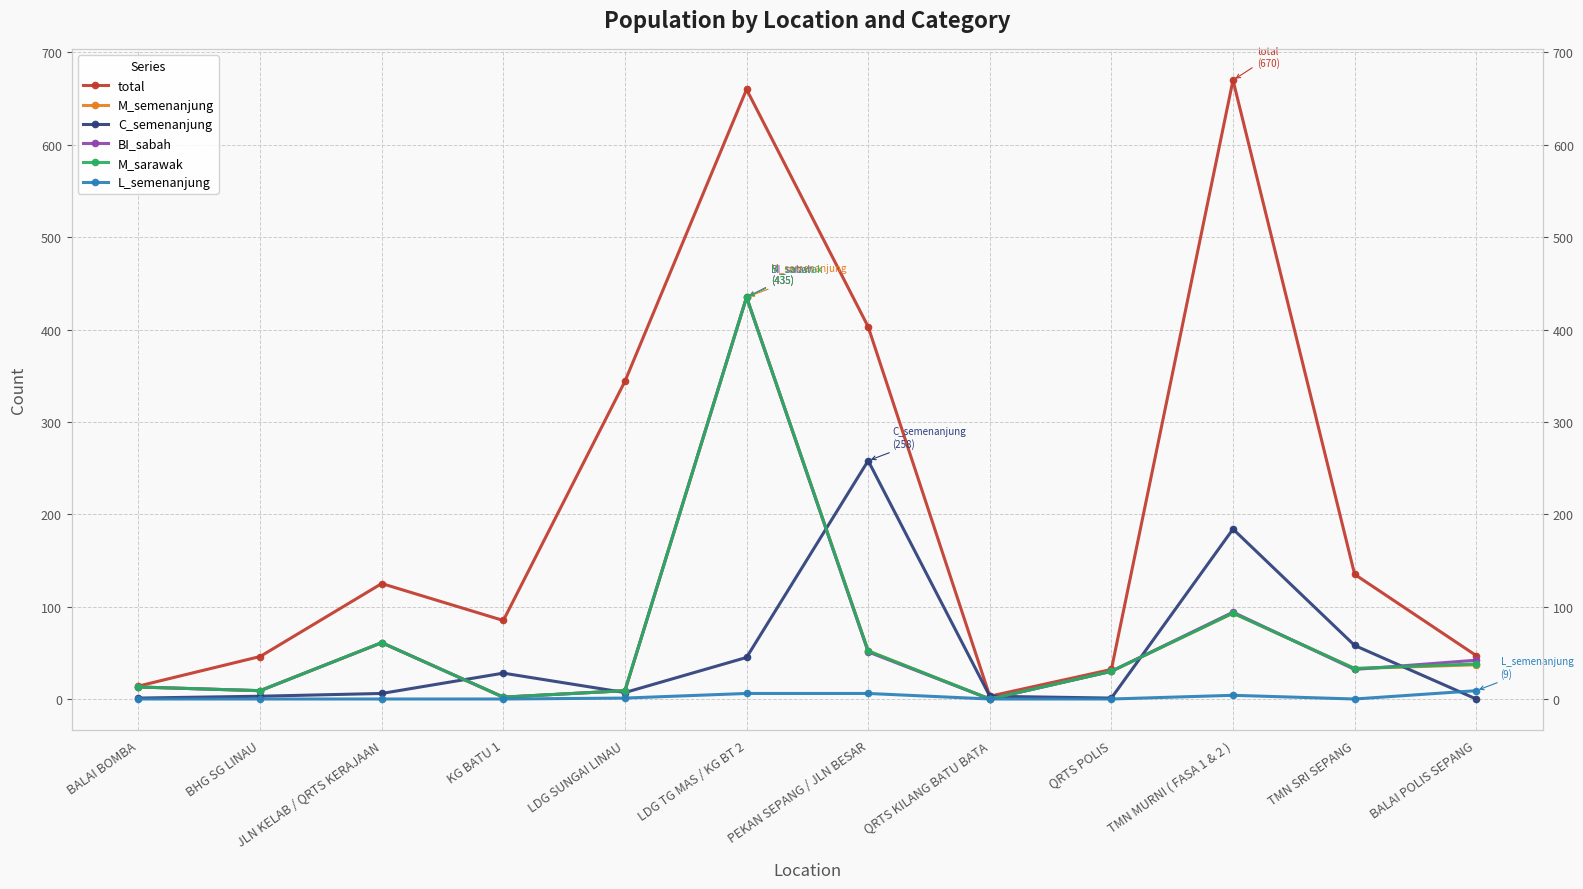

True or false: M_semenanjung and total cross at least once.

False